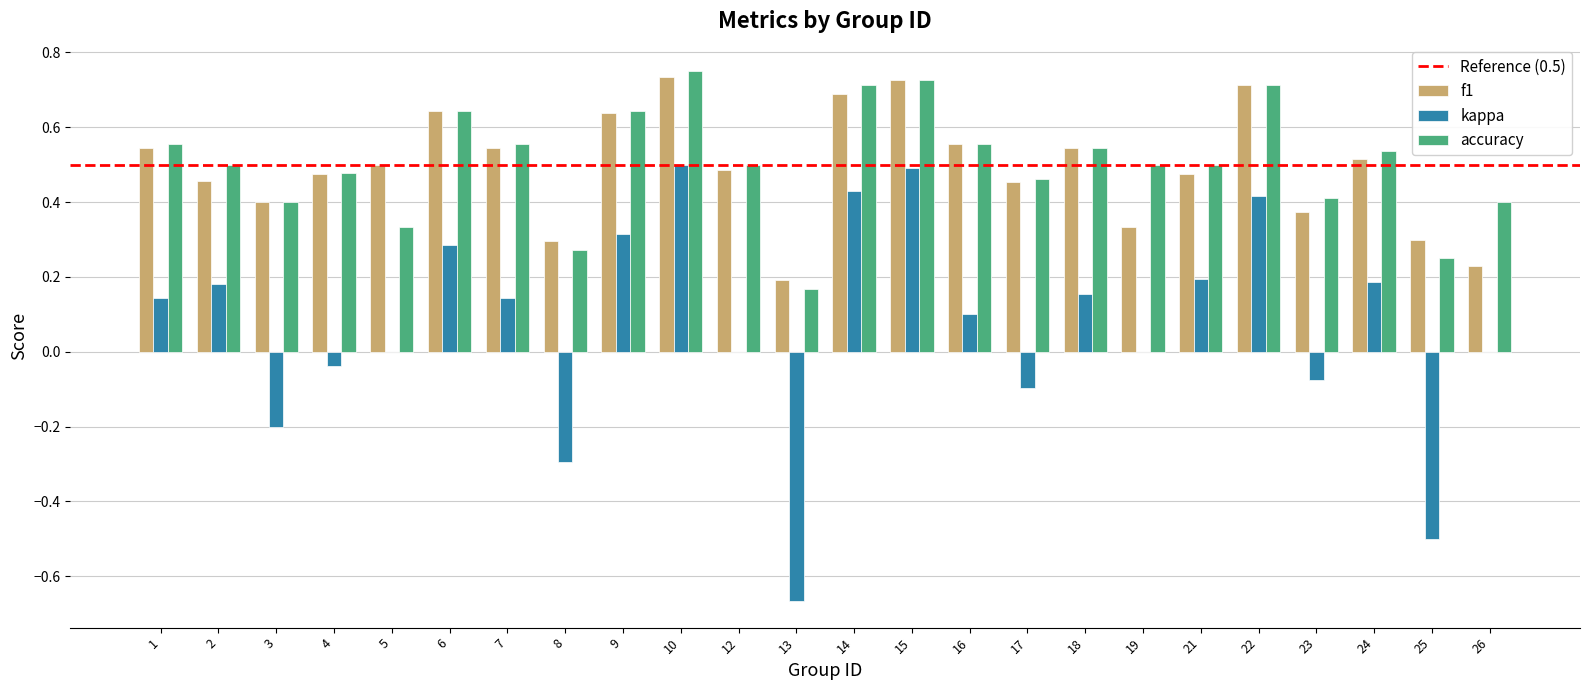

Which series changed the most between 13 and 15?

kappa